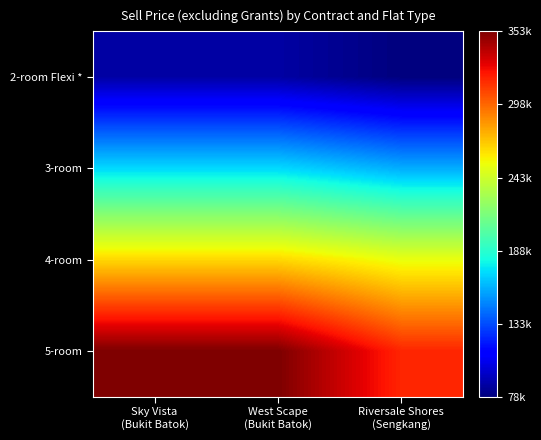

Reading right to left, transcribe all the data shown in this chart.

2-room Flexi *: Riversale Shores
(Sengkang)=78000	West Scape
(Bukit Batok)=87000	Sky Vista
(Bukit Batok)=87000
3-room: Riversale Shores
(Sengkang)=159000	West Scape
(Bukit Batok)=171000	Sky Vista
(Bukit Batok)=171000
4-room: Riversale Shores
(Sengkang)=252000	West Scape
(Bukit Batok)=265000	Sky Vista
(Bukit Batok)=265000
5-room: Riversale Shores
(Sengkang)=317000	West Scape
(Bukit Batok)=353000	Sky Vista
(Bukit Batok)=353000